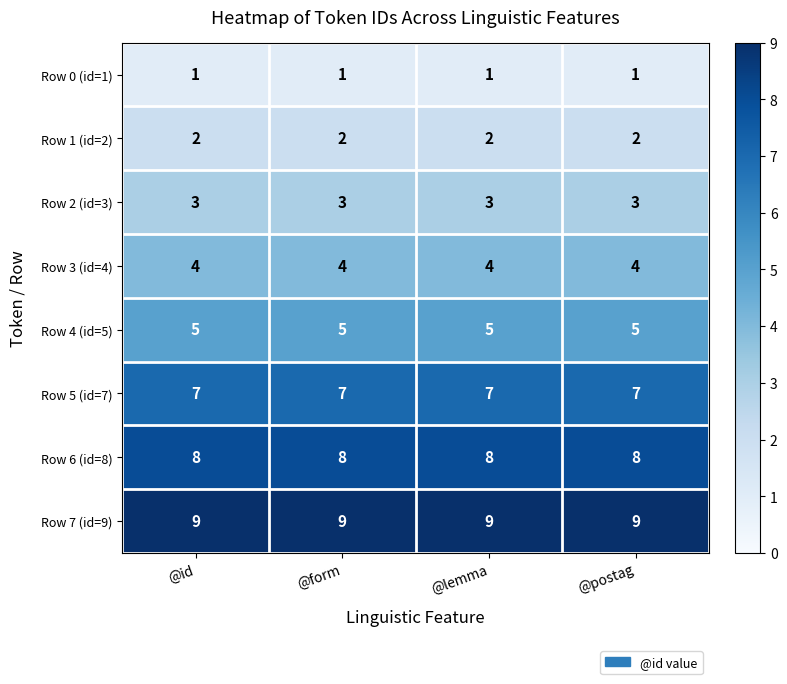

At how many categories does at least one series exceed 8?

4